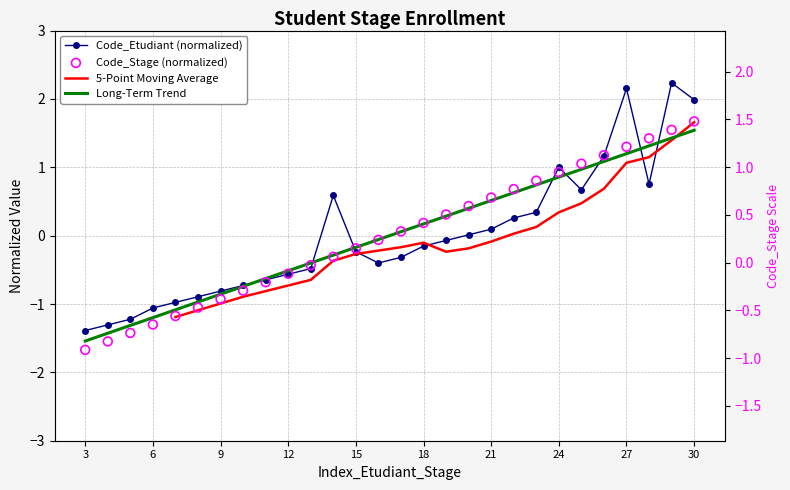

Which series has the largest total across all categories?

Code_Etudiant